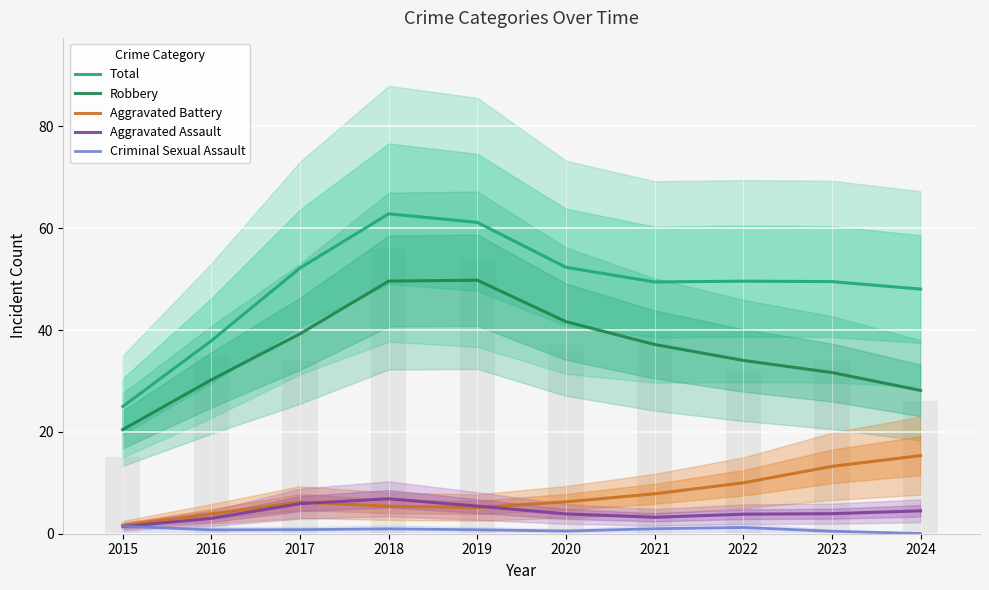

What are all the series names shown in the legend?

Total, Robbery, Aggravated Battery, Aggravated Assault, Criminal Sexual Assault